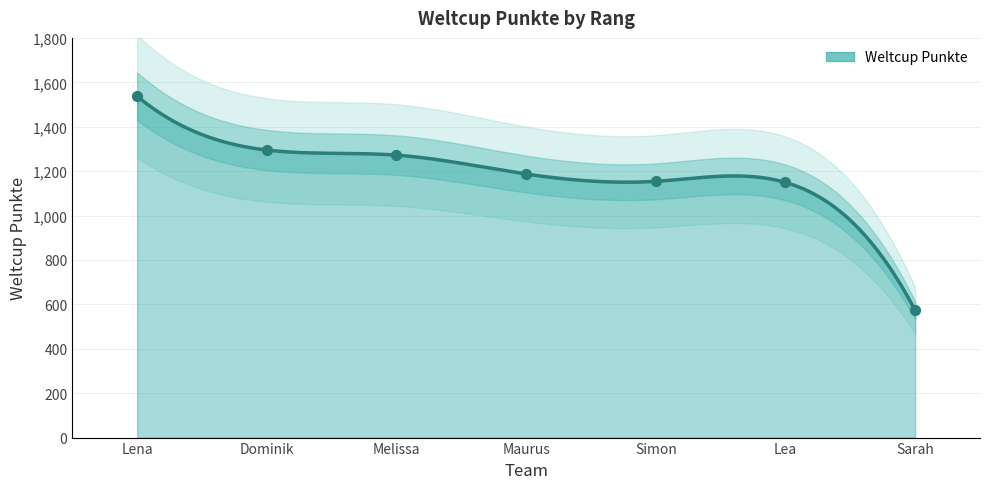

What is the change in value from Simon to Sarah?

-581